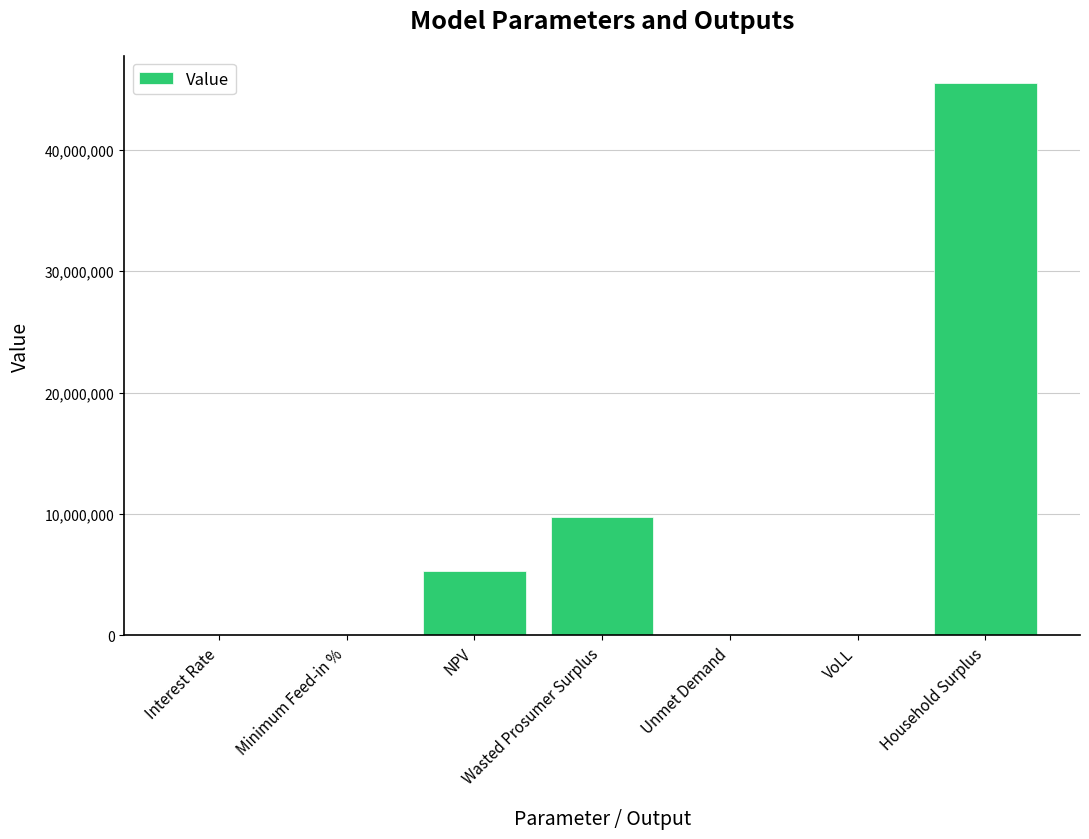

What is the maximum value shown in the chart?

45459000.4